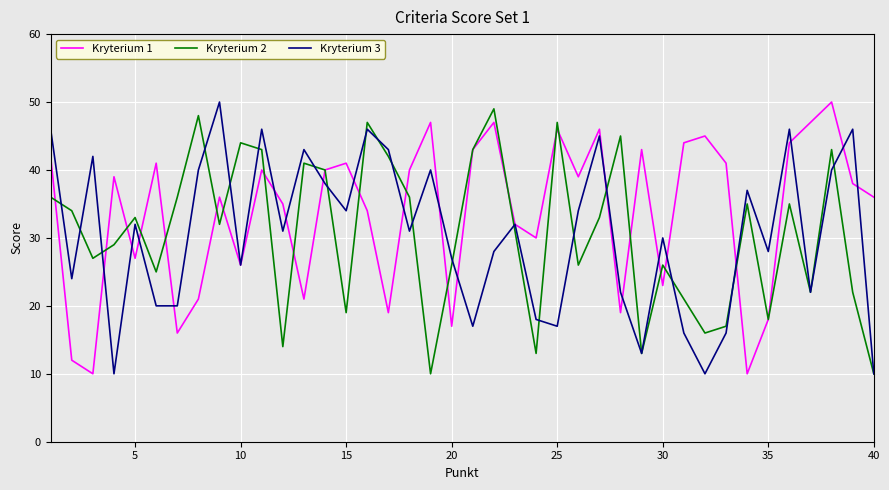

What is the maximum value for Kryterium 1?

50